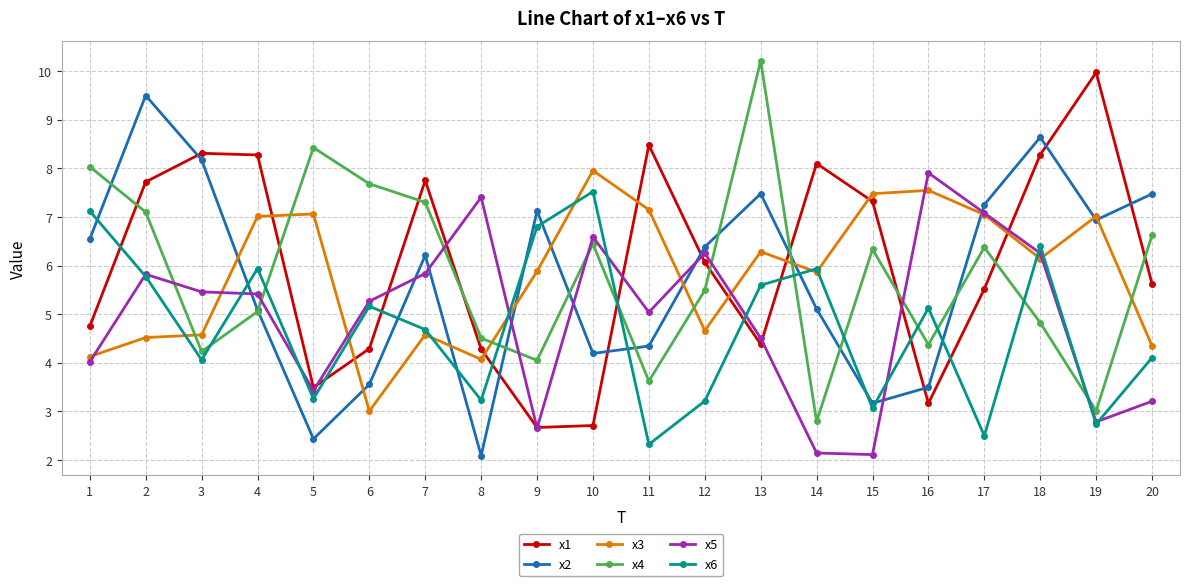

At how many categories does at least one series exceed 7?

19